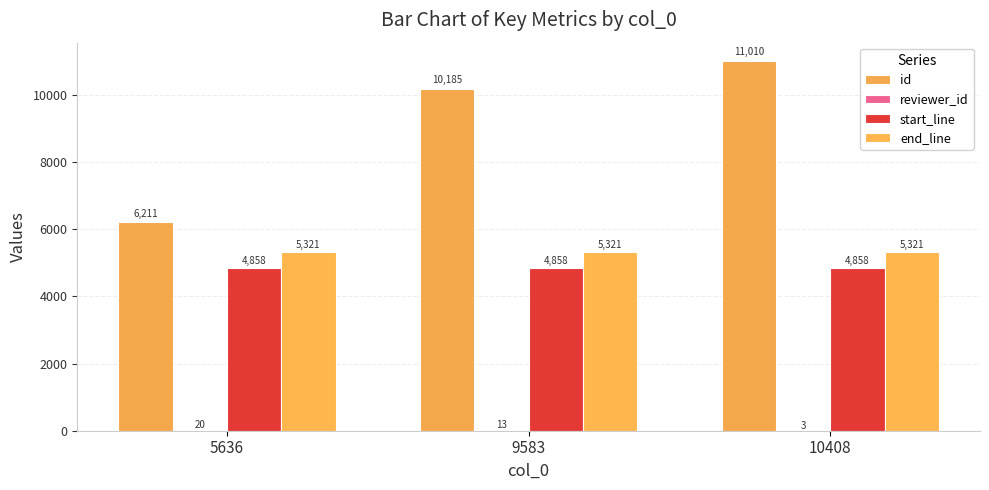

How many groups of bars are there?

3